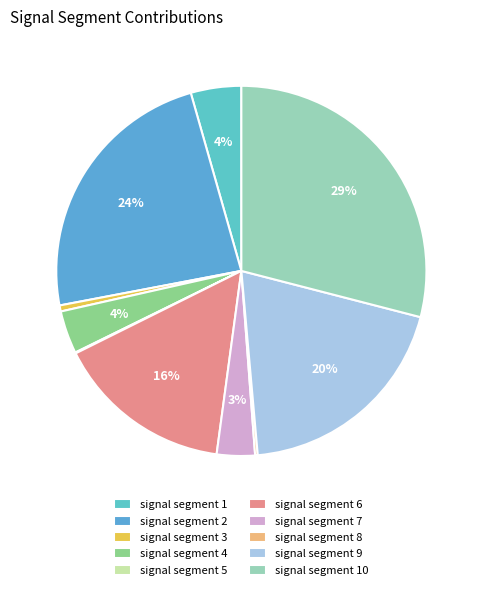

To the nearest percent, what is the difference between the largest and smallest slice percentages?

29%